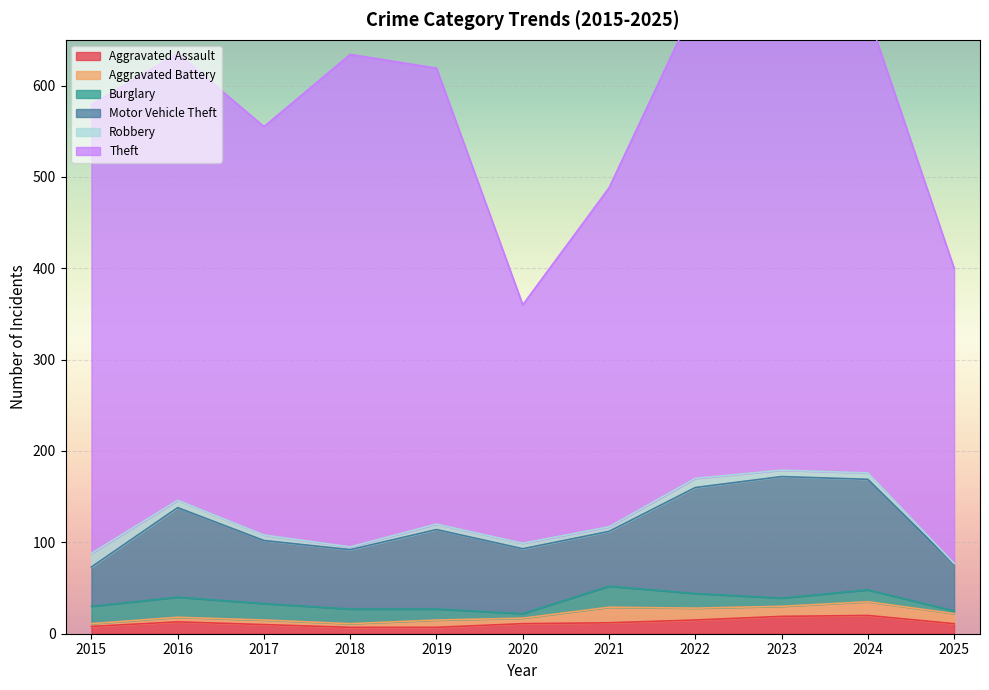

Rank the series by their maximum value, from lowest to highest.

Robbery, Aggravated Battery, Aggravated Assault, Burglary, Motor Vehicle Theft, Theft